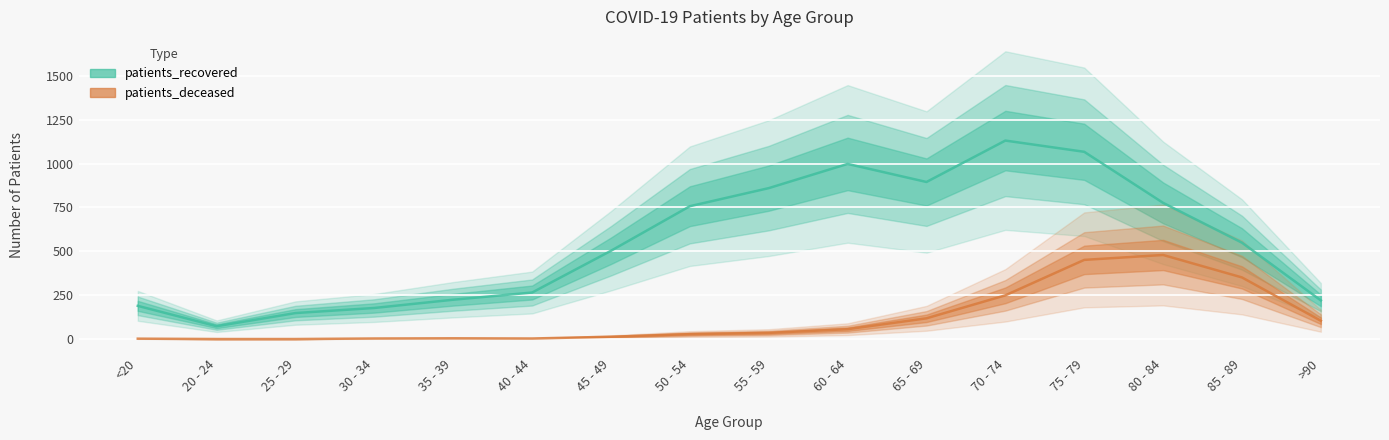

Rank the series by their maximum value, from highest to lowest.

patients_recovered, patients_deceased